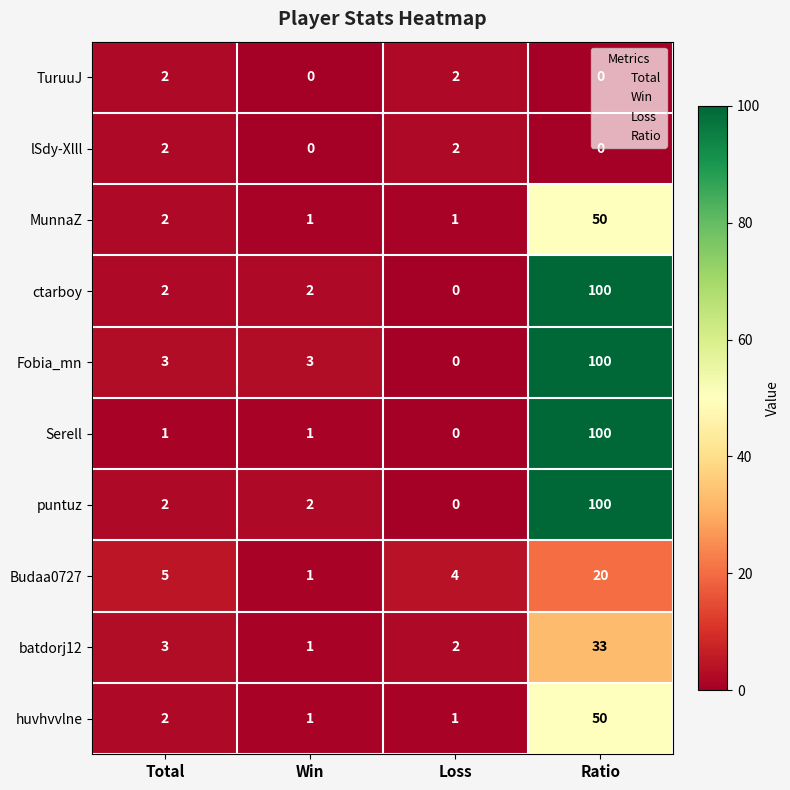

Is the value of batdorj12 at Ratio greater than the value of puntuz at Ratio?

No